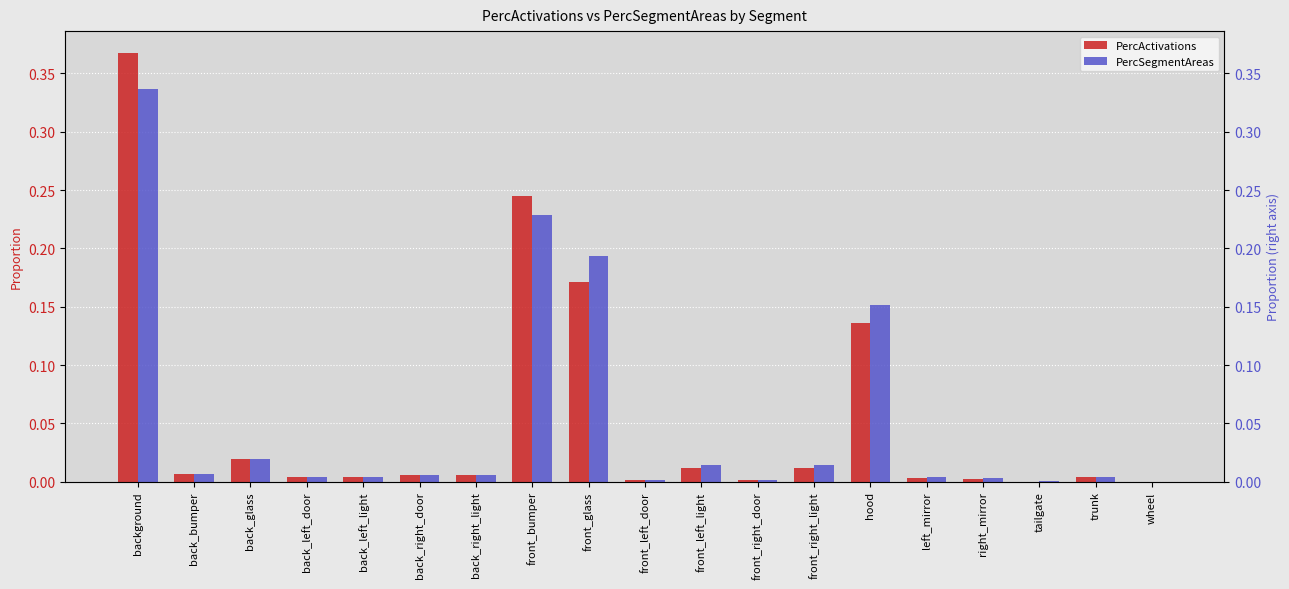

What is the greatest value displayed?

0.4